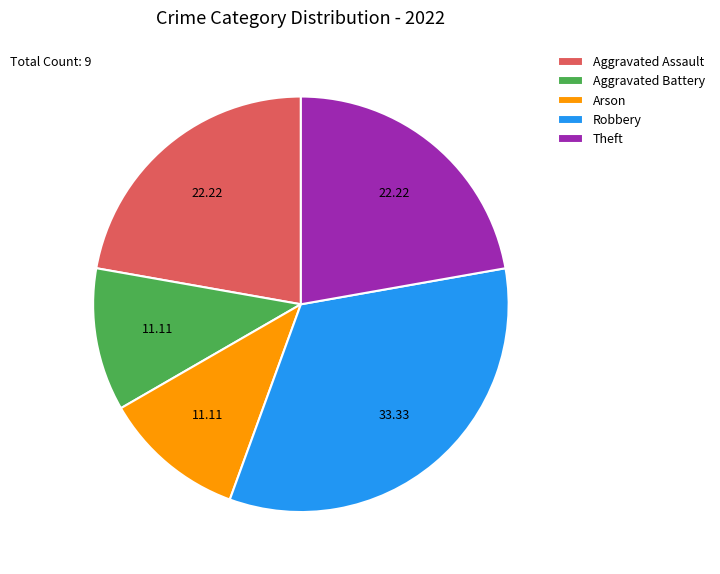

How many slices are in this pie chart?

5